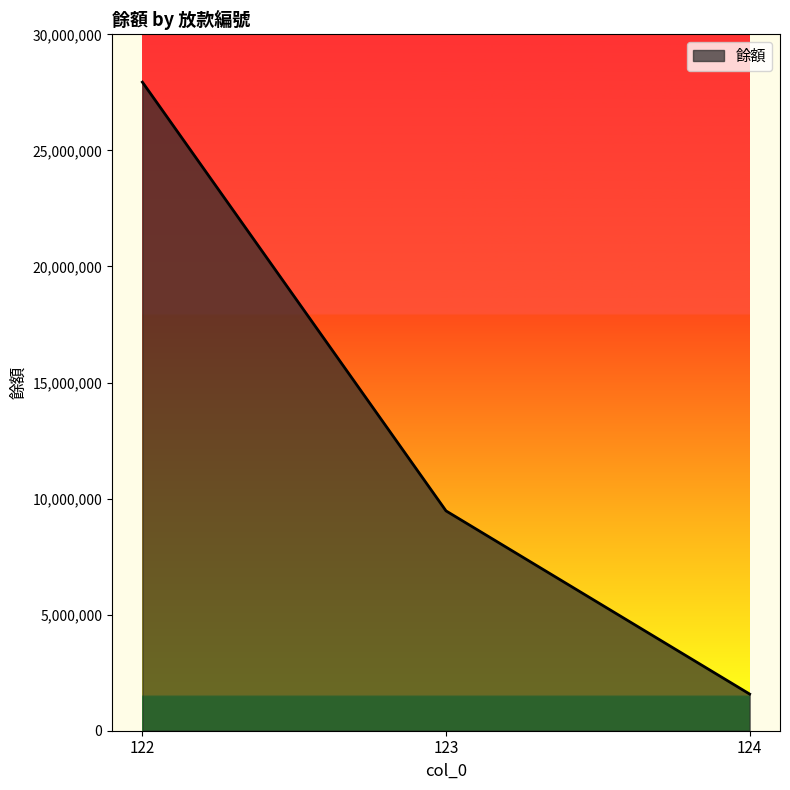

Reading left to right, extract all data points from this chart.

27940271	9470097	1579533